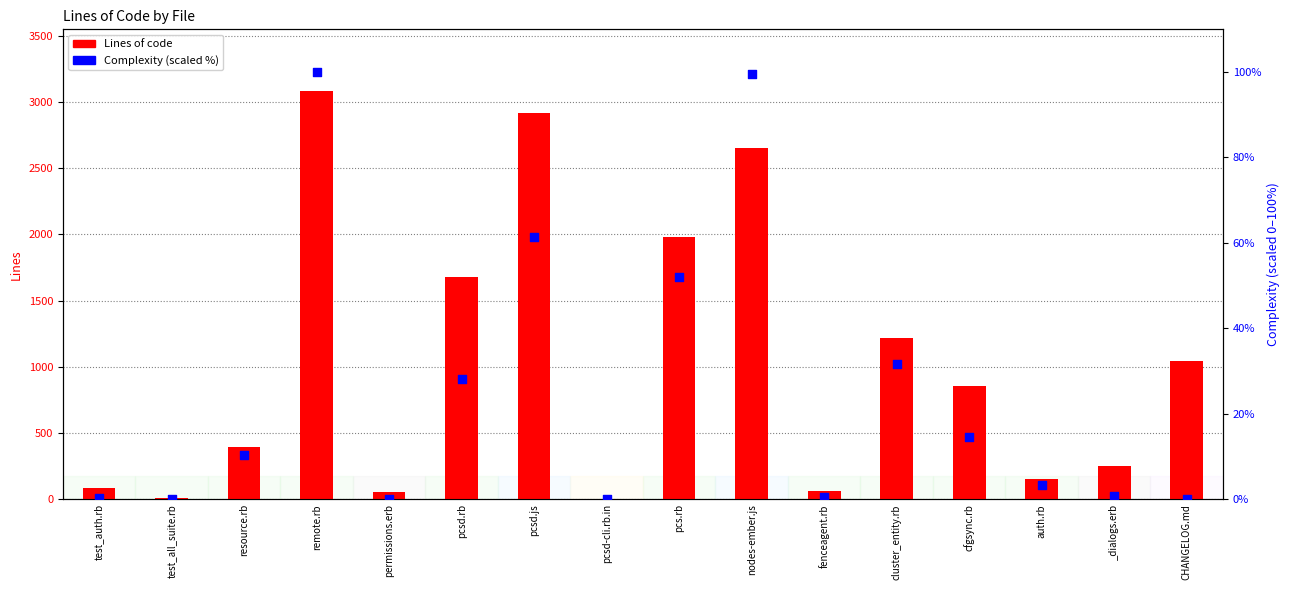

What is the total value across all series at pcsd.js?

2979.3